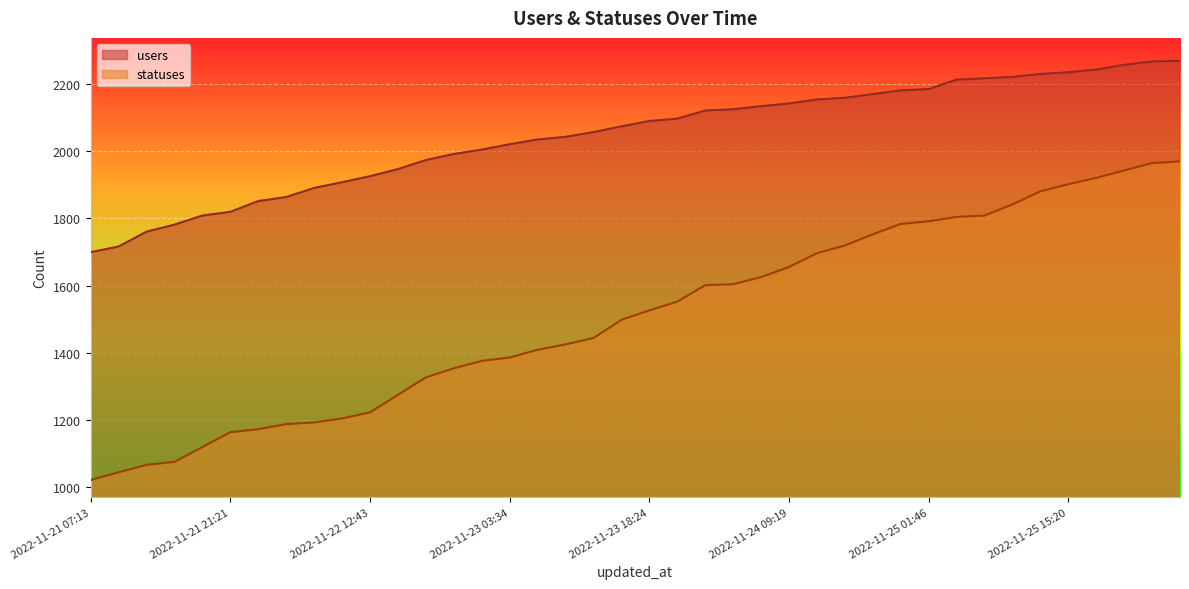

What is the sum of all statuses values?

60303